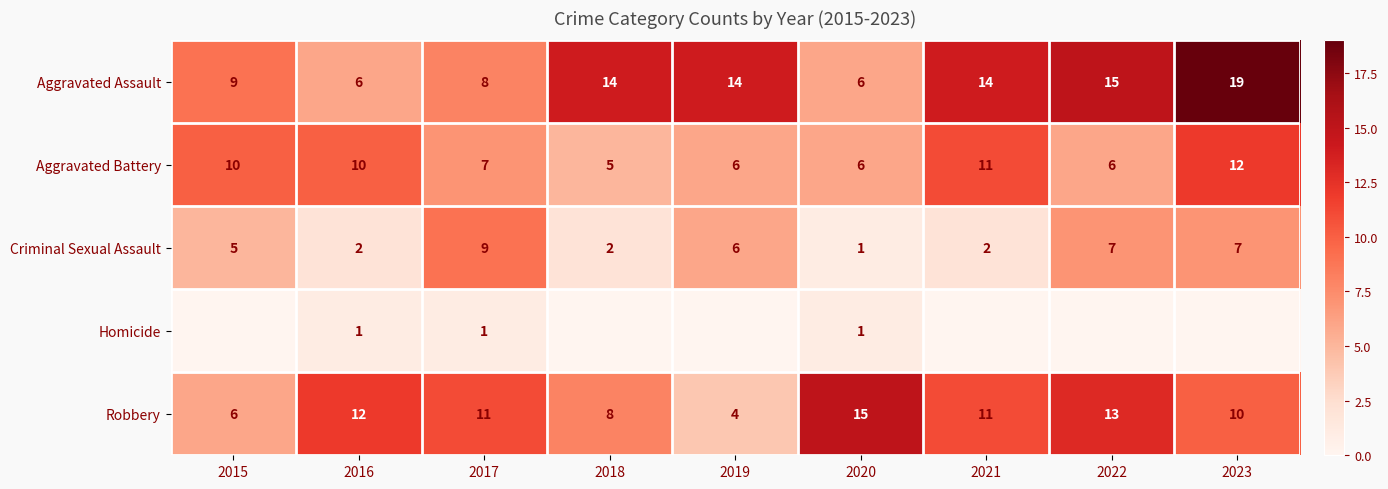

At which label is Robbery closest to 9?

2018